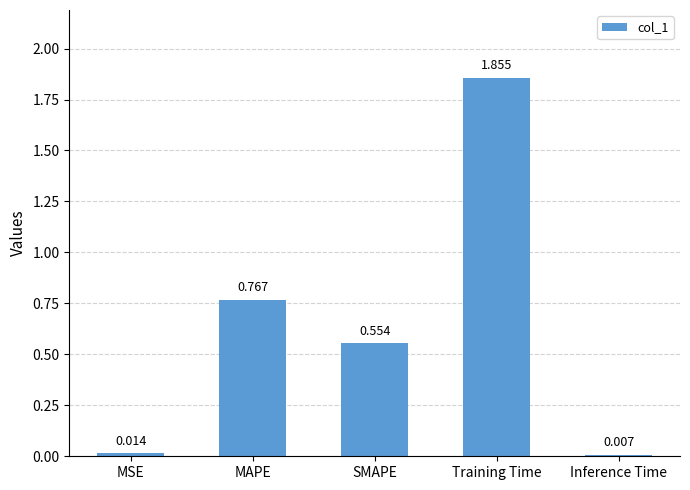

Rank the categories by value from lowest to highest.

Inference Time, MSE, SMAPE, MAPE, Training Time